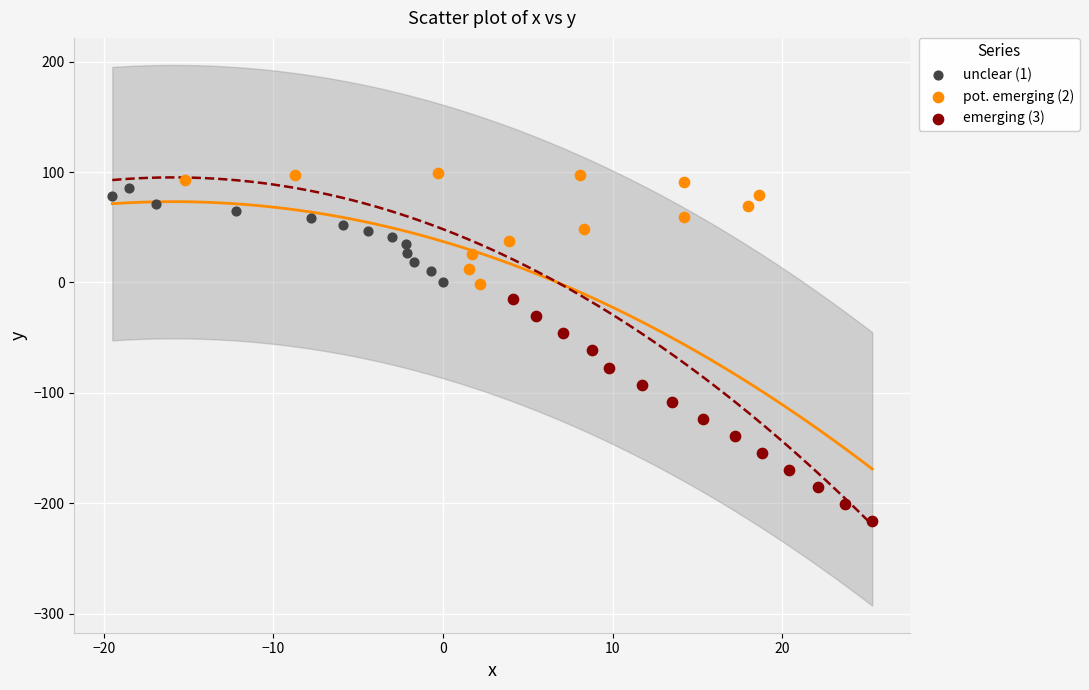

Which series reaches the minimum Y coordinate?

emerging (3)